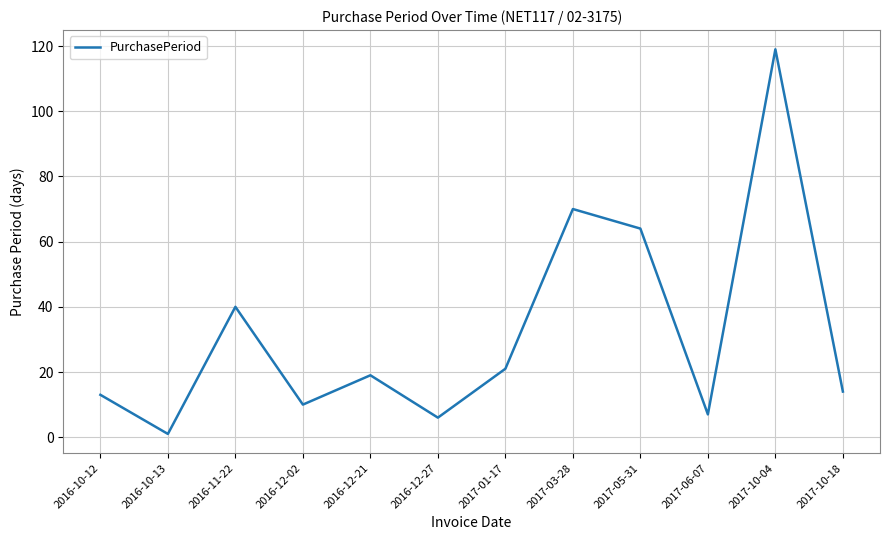

What is the ratio of the value at 2017-03-28 to the value at 2017-10-18?

5.0